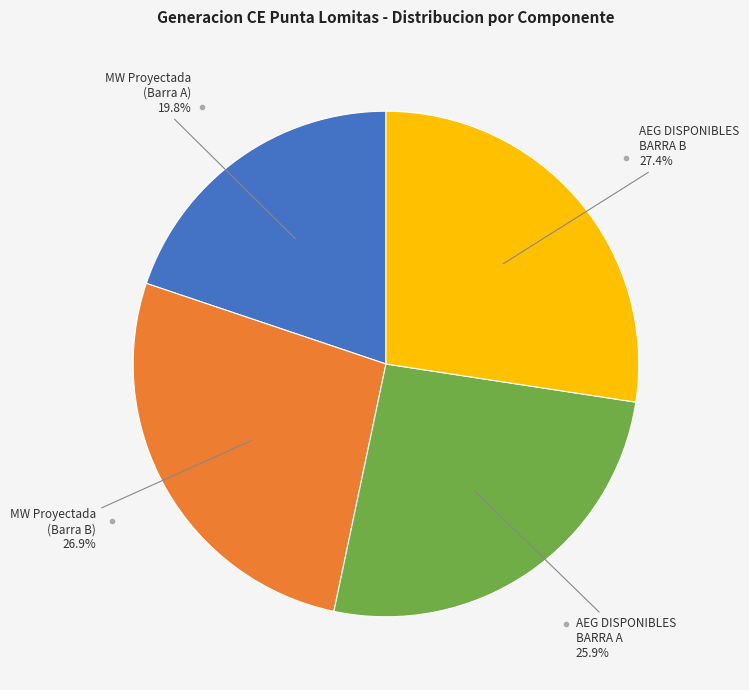

Is there a majority slice in this chart?

No